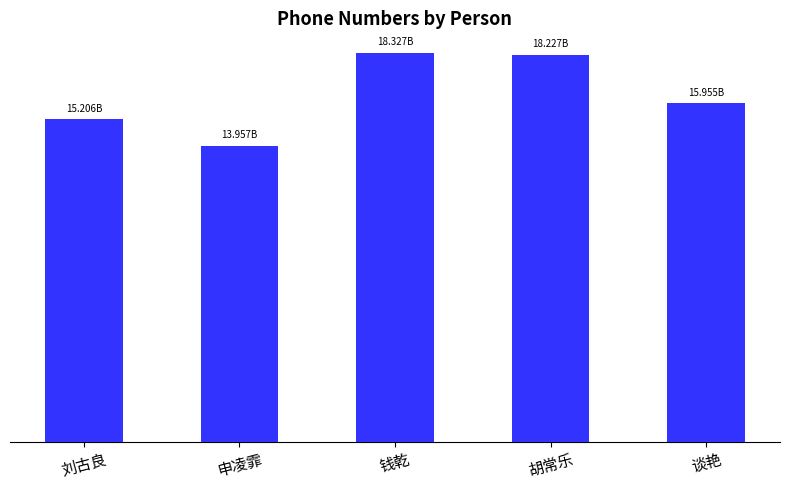

Between 申凌霏 and 谈艳, which is larger?

谈艳